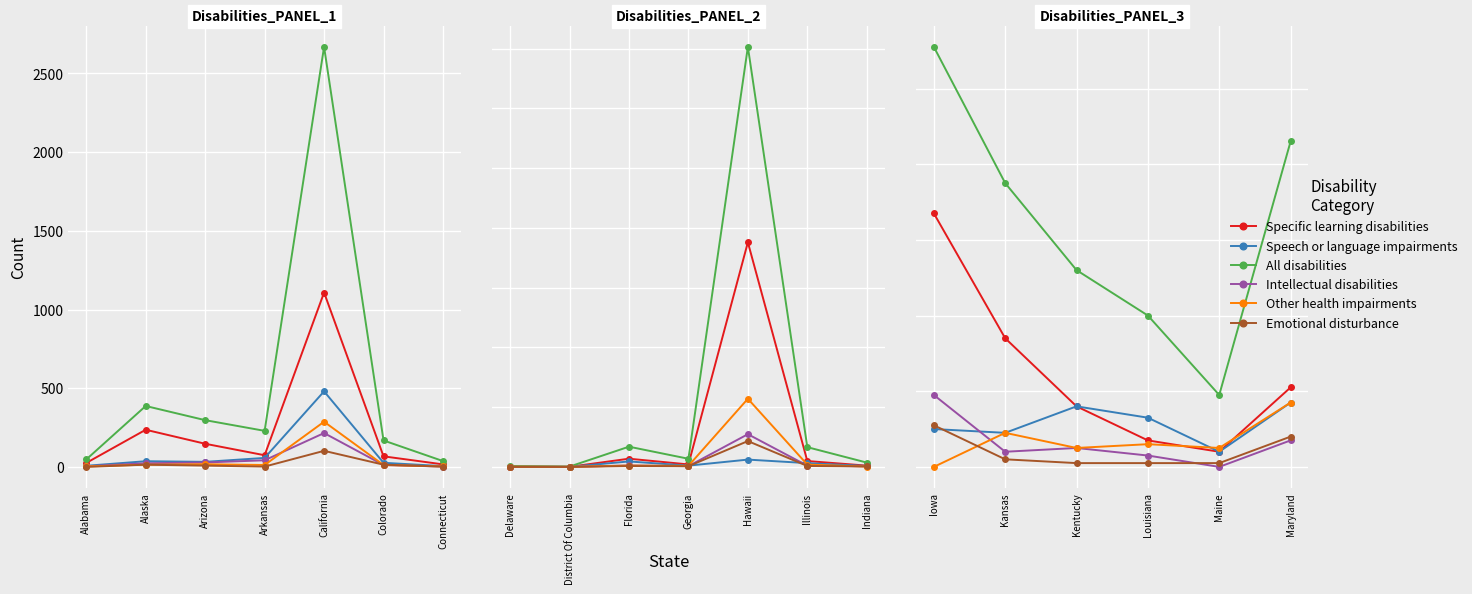

Read the Intellectual disabilities value at Maryland, to the nearest 10.

10